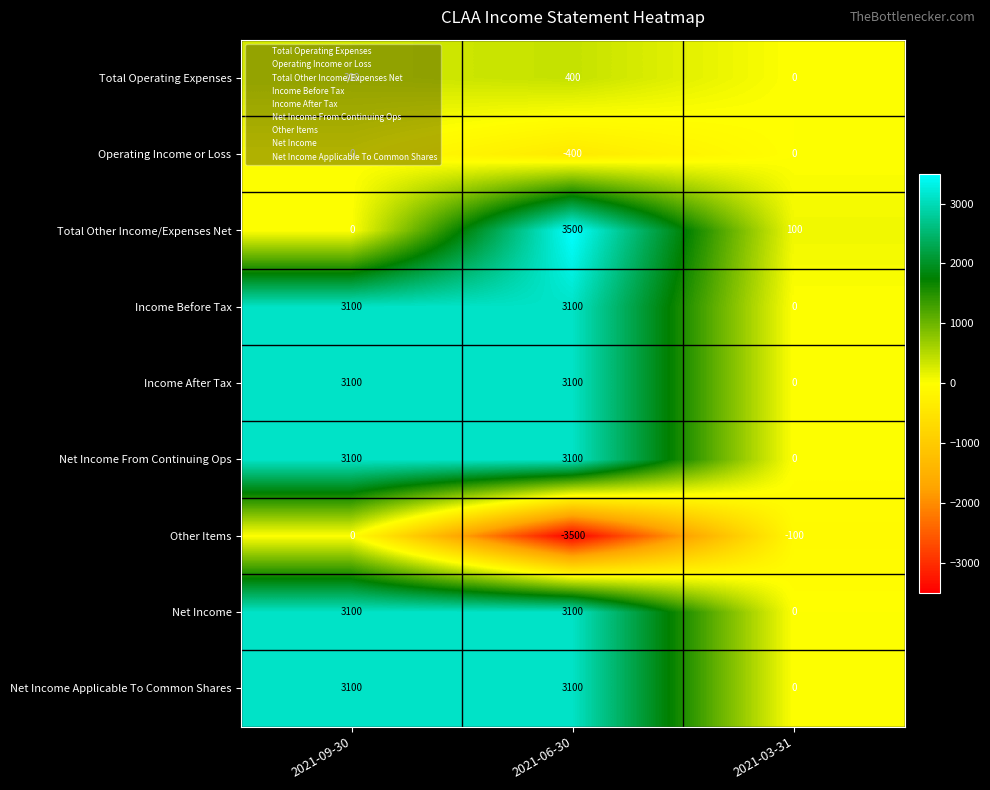

What is the spread (max minus min) of values at 2021-03-31?

200